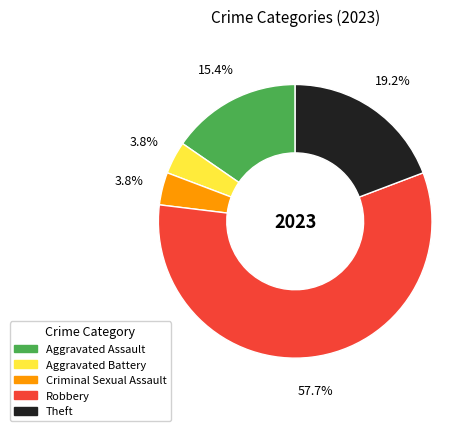

What percentage is the Theft slice, to the nearest percent?

19%